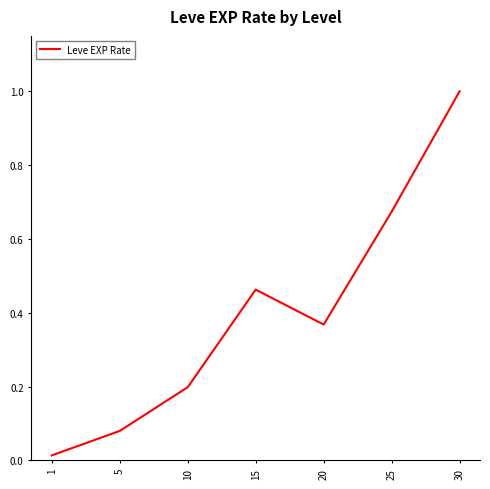

Rank the categories by value from highest to lowest.

30, 25, 15, 20, 10, 5, 1